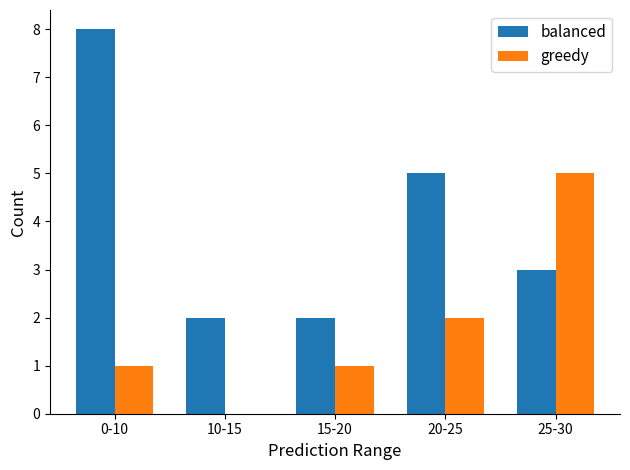

True or false: balanced has a value of 11 at 0-10.

False